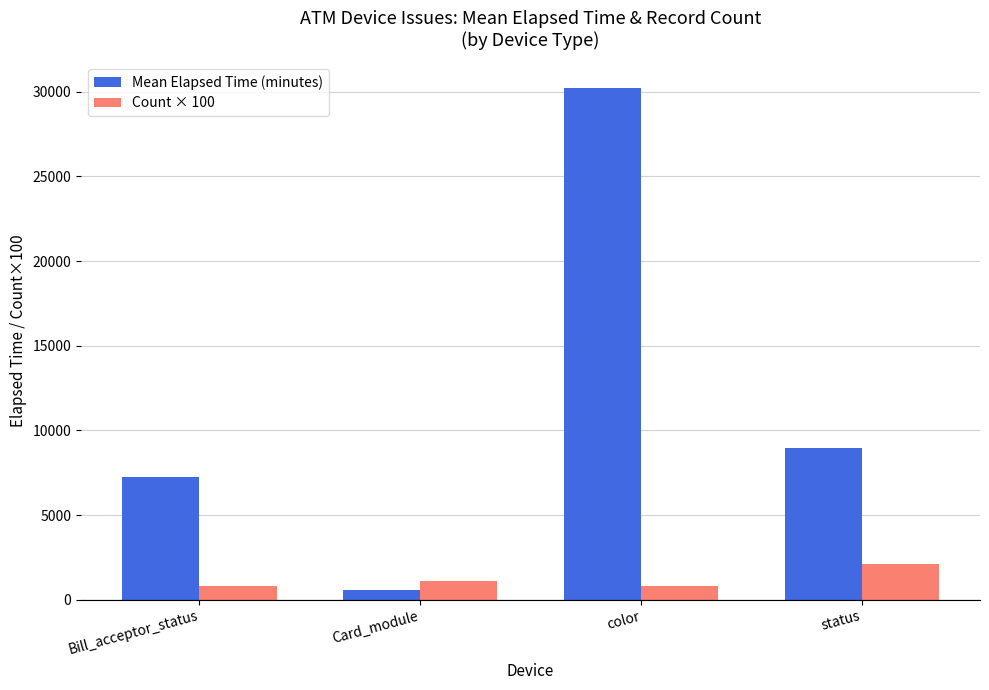

Reading right to left, transcribe all the data shown in this chart.

Mean Elapsed Time (minutes): status=8955.4	color=30233.5	Card_module=579.3	Bill_acceptor_status=7261.0
Count × 100: status=2100.0	color=800.0	Card_module=1100.0	Bill_acceptor_status=800.0